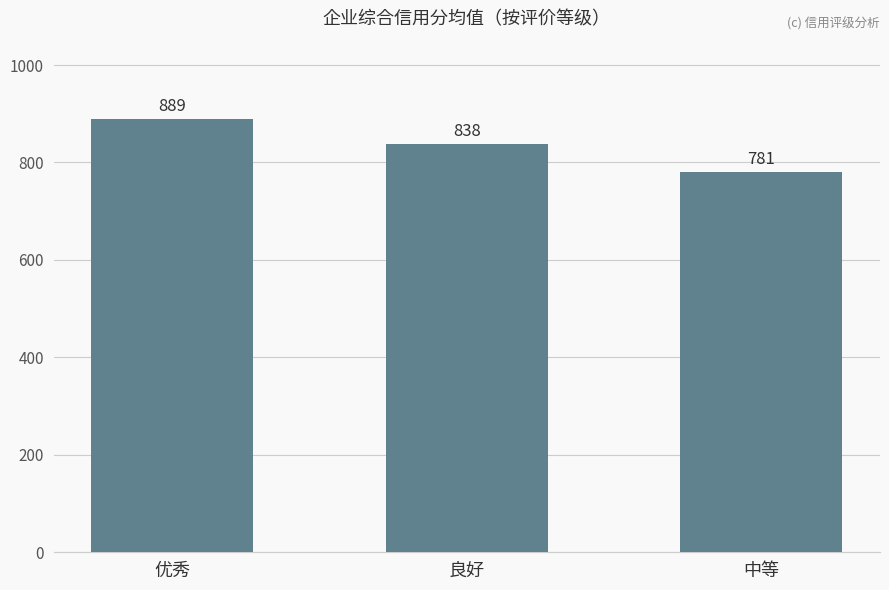

Rank the categories by value from highest to lowest.

优秀, 良好, 中等